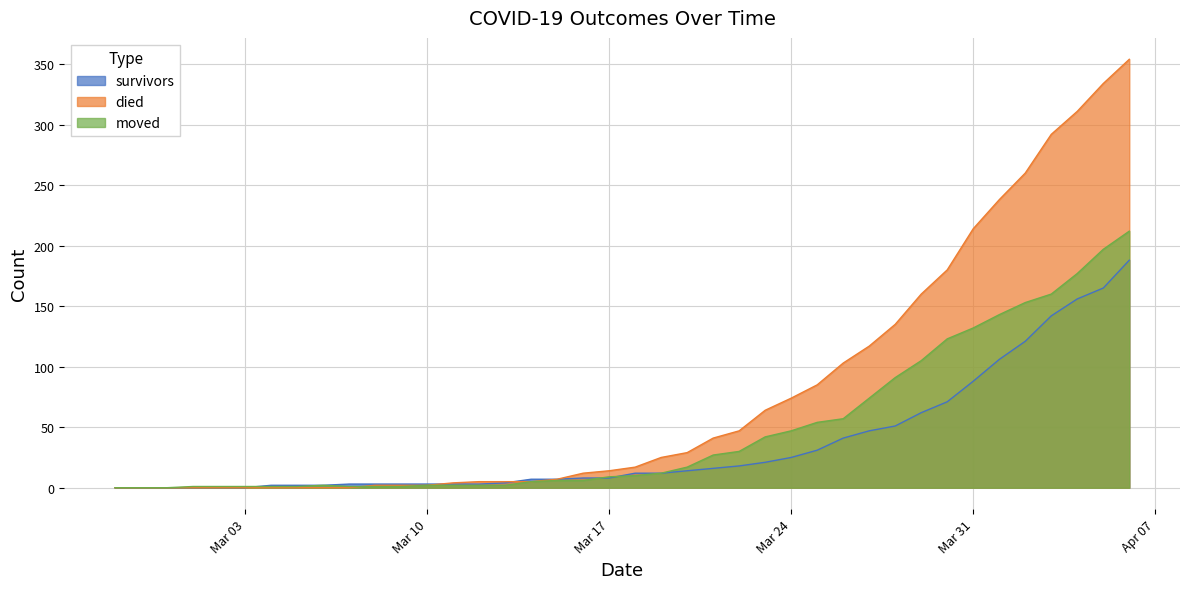

At which label does survivors first exceed 12?

2020-03-20